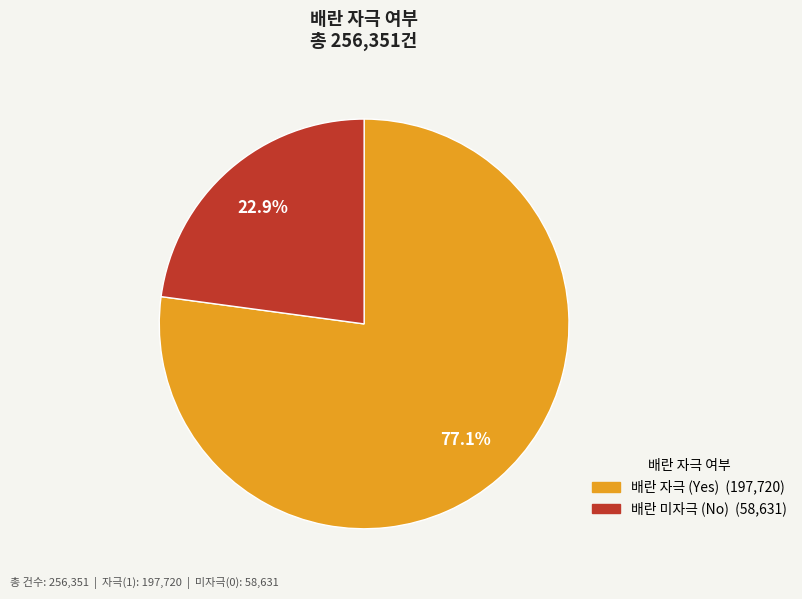

Count the number of slices in the pie.

2